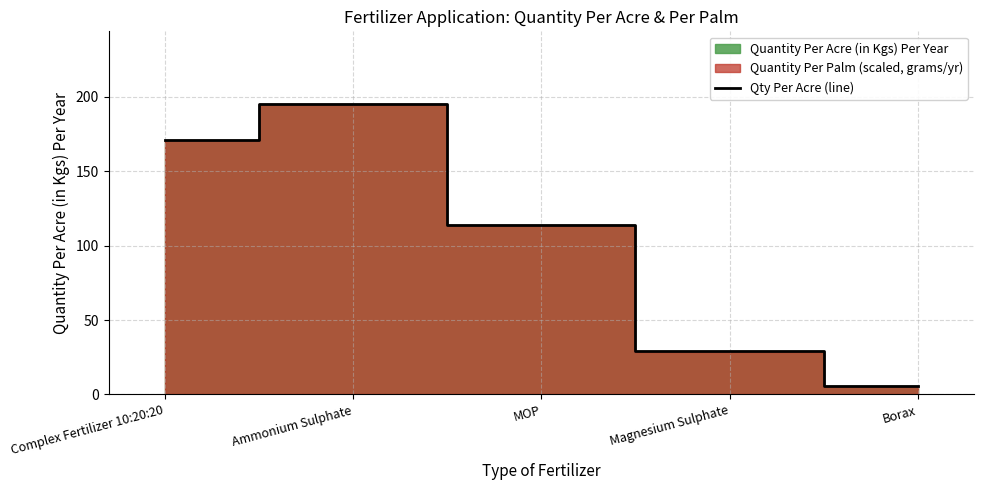

What is the value of the 2nd point from the left?

195